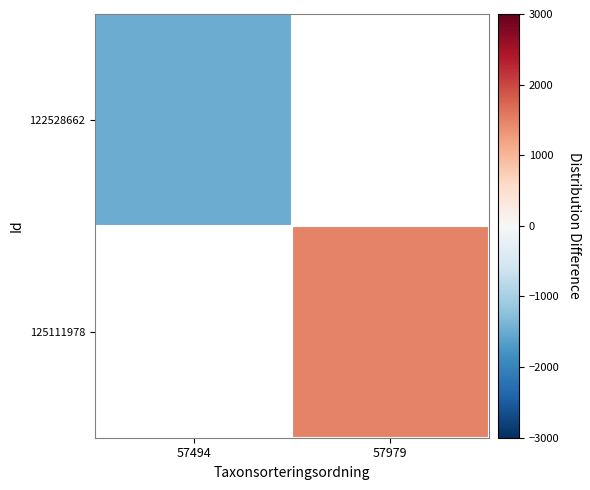

Which category has the lowest value across all series?

57494